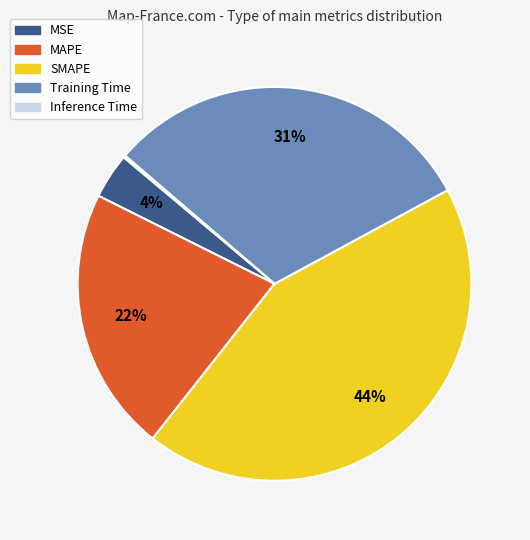

Do SMAPE and MSE together represent more than half of the pie?

No